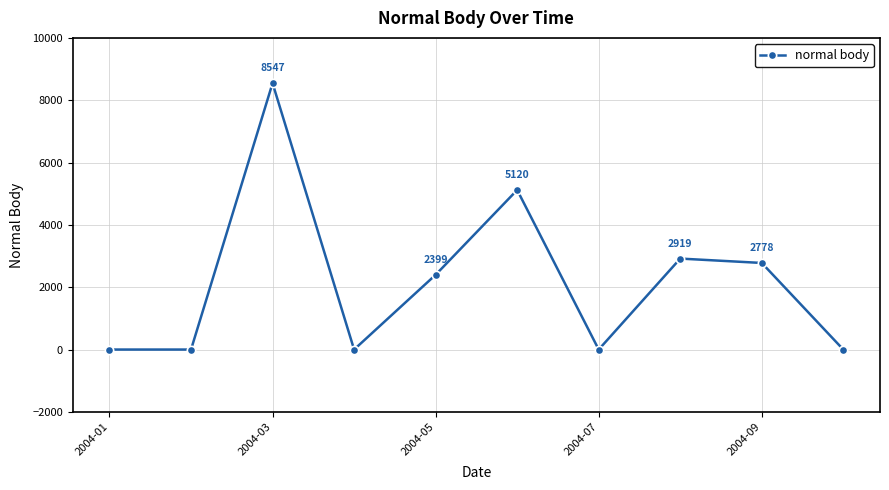

What is the greatest value displayed?

8547.3